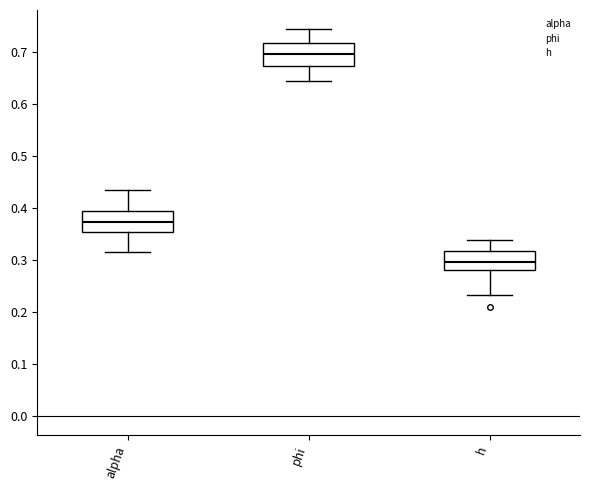

Reading left to right, read every box against the y-axis: the position of its median line, the range the box covers, and the ends of its whiskers. The values are not printed on the chart, so give them approximately, as read against the axis.

alpha: median 0.37, box 0.35 to 0.39, whiskers 0.31 to 0.43
phi: median 0.70, box 0.67 to 0.72, whiskers 0.64 to 0.74
h: median 0.30, box 0.28 to 0.32, whiskers 0.23 to 0.34